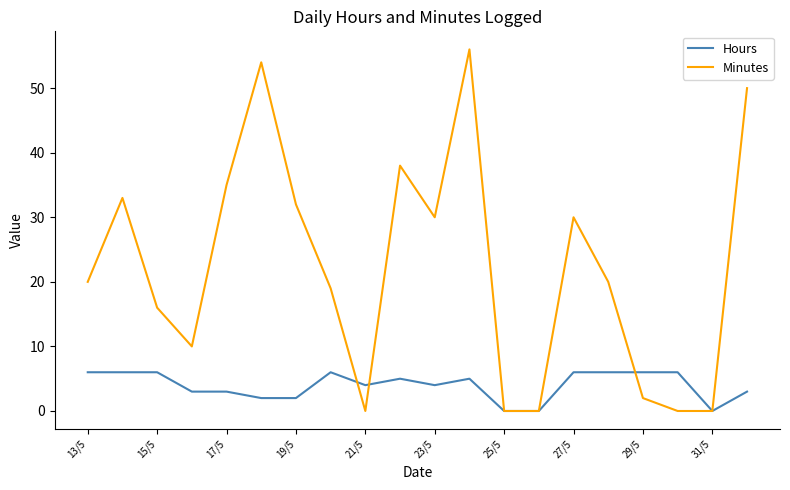

What are all the series names shown in the legend?

Hours, Minutes